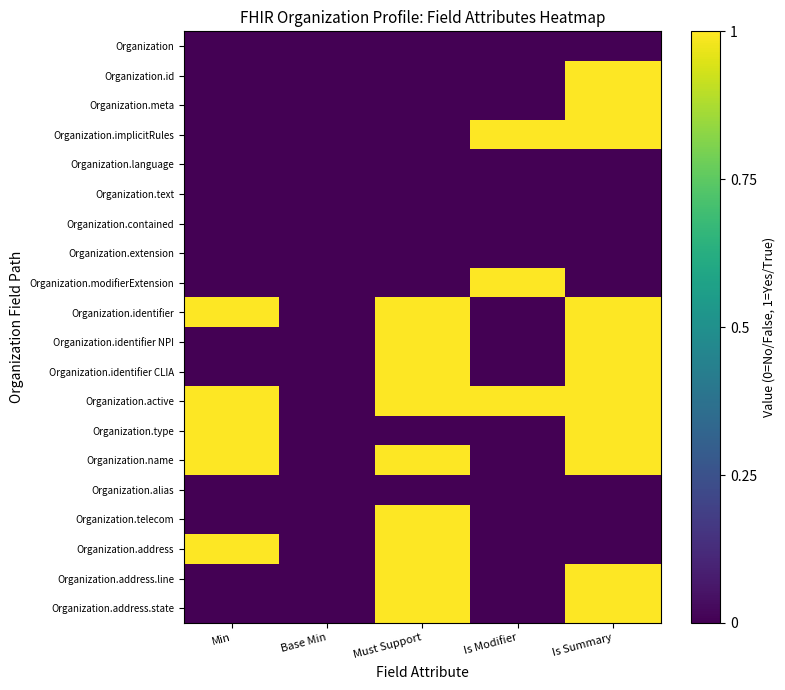

Reading left to right, what are all the values shown in this chart?

Organization: Min=0	Base Min=0	Must Support=0	Is Modifier=0	Is Summary=0
Organization.id: Min=0	Base Min=0	Must Support=0	Is Modifier=0	Is Summary=1
Organization.meta: Min=0	Base Min=0	Must Support=0	Is Modifier=0	Is Summary=1
Organization.implicitRules: Min=0	Base Min=0	Must Support=0	Is Modifier=1	Is Summary=1
Organization.language: Min=0	Base Min=0	Must Support=0	Is Modifier=0	Is Summary=0
Organization.text: Min=0	Base Min=0	Must Support=0	Is Modifier=0	Is Summary=0
Organization.contained: Min=0	Base Min=0	Must Support=0	Is Modifier=0	Is Summary=0
Organization.extension: Min=0	Base Min=0	Must Support=0	Is Modifier=0	Is Summary=0
Organization.modifierExtension: Min=0	Base Min=0	Must Support=0	Is Modifier=1	Is Summary=0
Organization.identifier: Min=1	Base Min=0	Must Support=1	Is Modifier=0	Is Summary=1
Organization.identifier NPI: Min=0	Base Min=0	Must Support=1	Is Modifier=0	Is Summary=1
Organization.identifier CLIA: Min=0	Base Min=0	Must Support=1	Is Modifier=0	Is Summary=1
Organization.active: Min=1	Base Min=0	Must Support=1	Is Modifier=1	Is Summary=1
Organization.type: Min=1	Base Min=0	Must Support=0	Is Modifier=0	Is Summary=1
Organization.name: Min=1	Base Min=0	Must Support=1	Is Modifier=0	Is Summary=1
Organization.alias: Min=0	Base Min=0	Must Support=0	Is Modifier=0	Is Summary=0
Organization.telecom: Min=0	Base Min=0	Must Support=1	Is Modifier=0	Is Summary=0
Organization.address: Min=1	Base Min=0	Must Support=1	Is Modifier=0	Is Summary=0
Organization.address.line: Min=0	Base Min=0	Must Support=1	Is Modifier=0	Is Summary=1
Organization.address.state: Min=0	Base Min=0	Must Support=1	Is Modifier=0	Is Summary=1